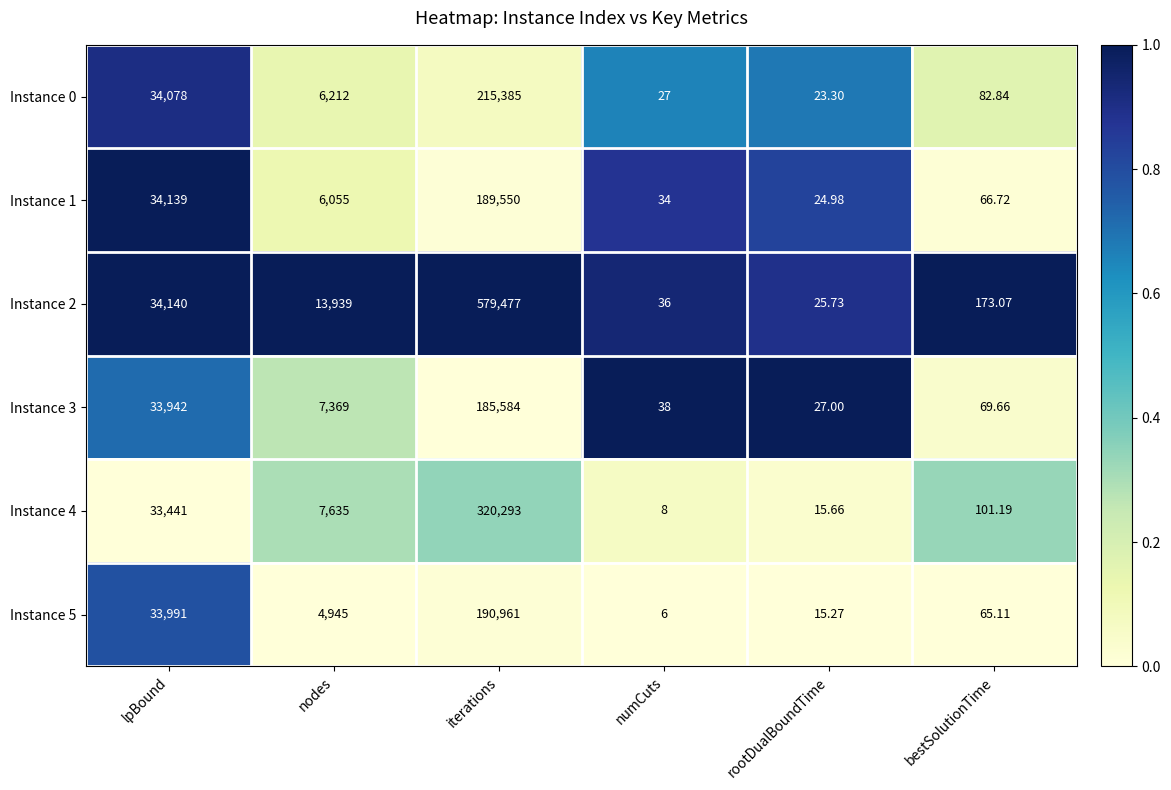

Where is Instance 1 nearest to the value 94787?

lpBound